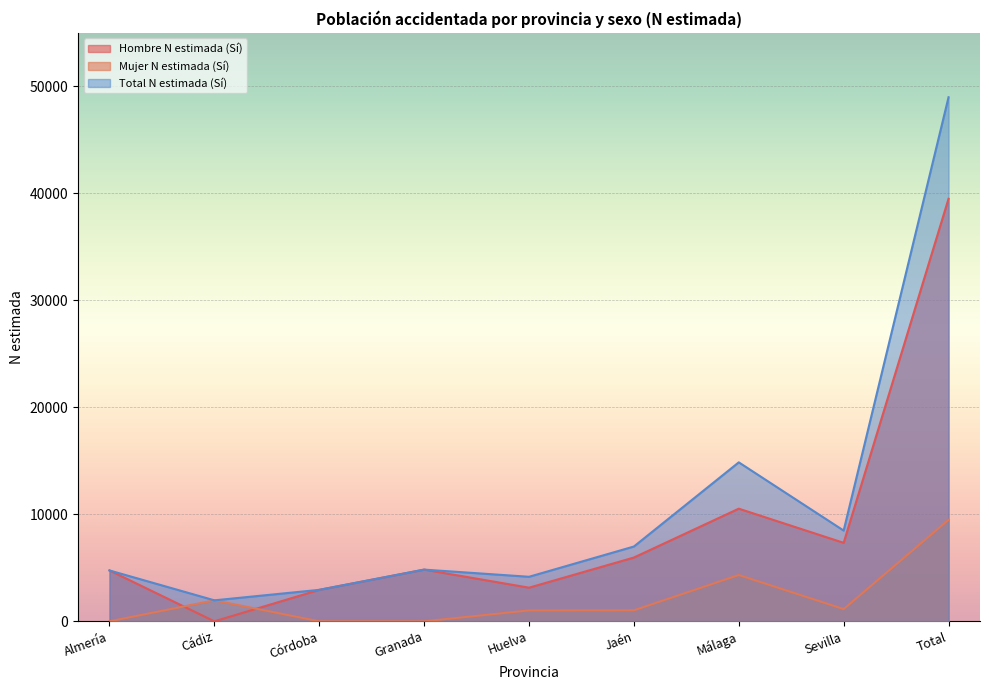

At which label does Total N estimada (Sí) first exceed 4832?

Jaén